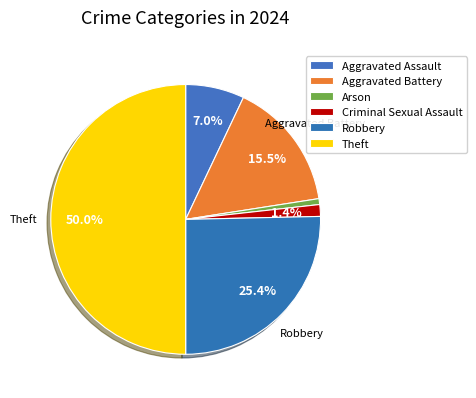

To the nearest percent, what percentage of the pie is Criminal Sexual Assault?

1%